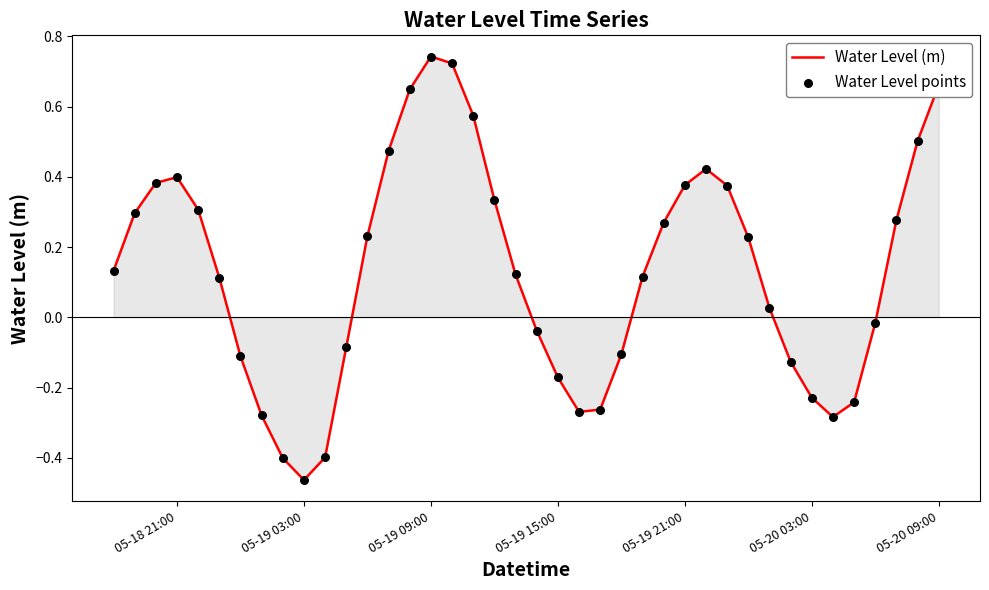

What is the difference between the maximum and minimum values?

1.2